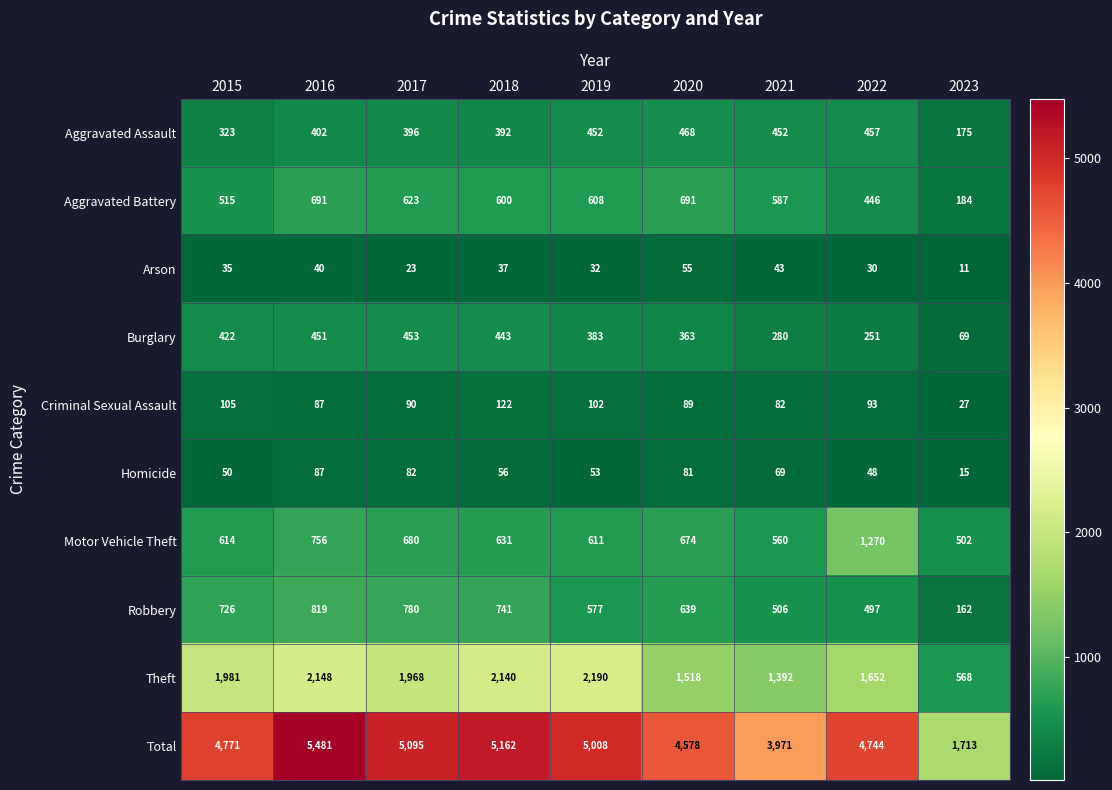

What is the average value of the Robbery series?

605